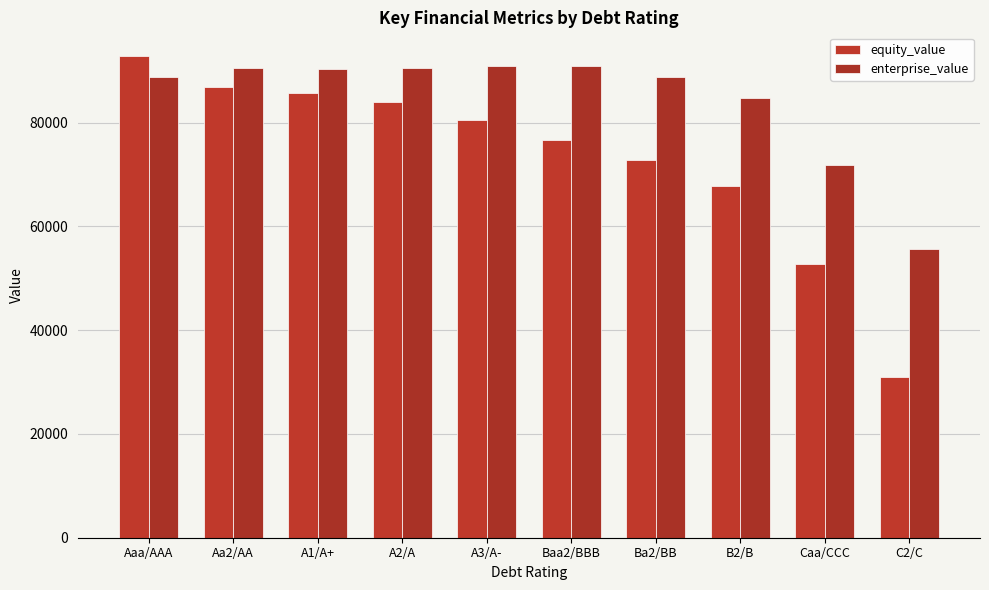

What is the spread (max minus min) of values at Baa2/BBB?

14180.2